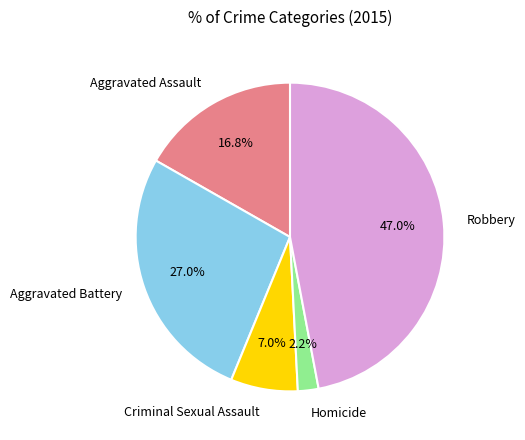

Is the sum of Criminal Sexual Assault and Robbery greater than half?

Yes